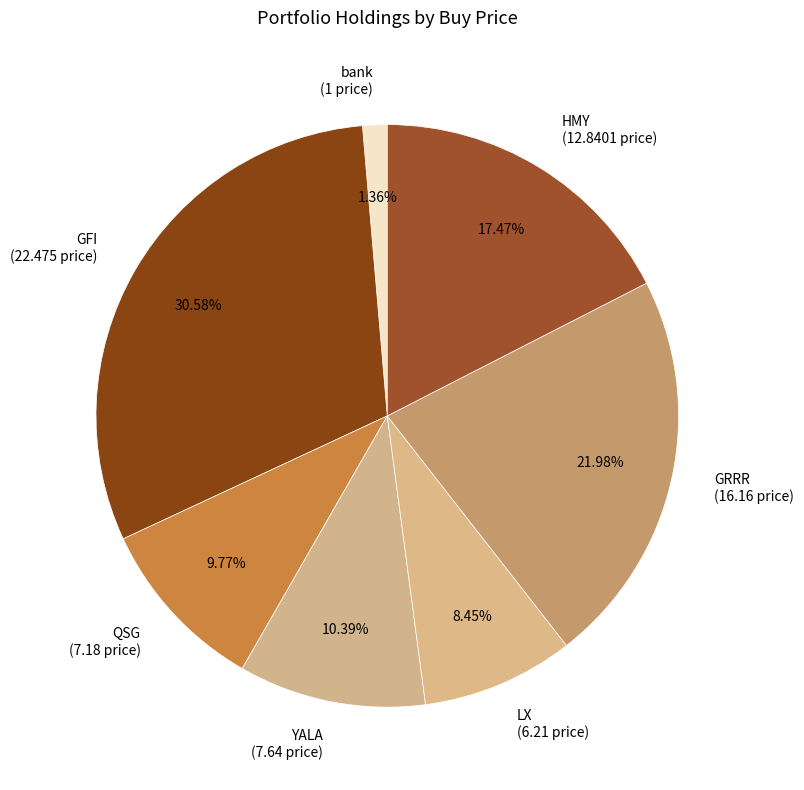

How many segments does this pie chart have?

7